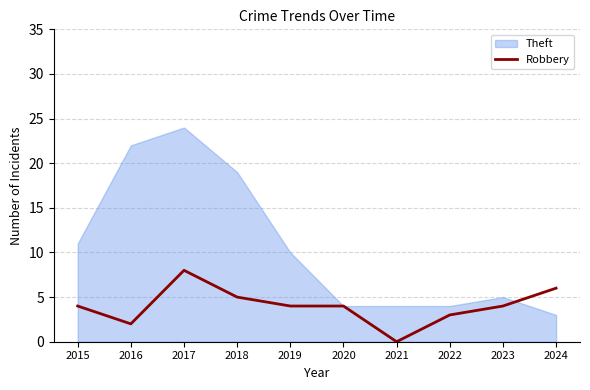

True or false: the data has more than 1 interior local peaks.

False